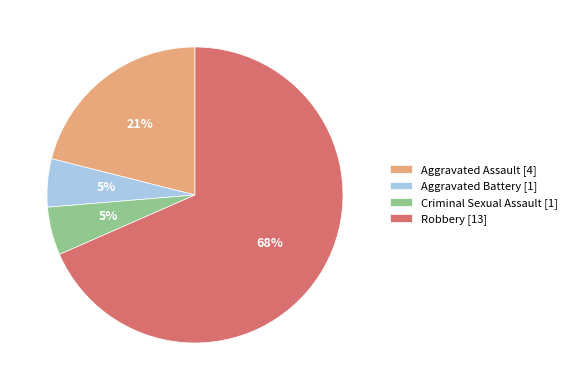

Between Robbery [13] and Aggravated Battery [1], which is larger?

Robbery [13]